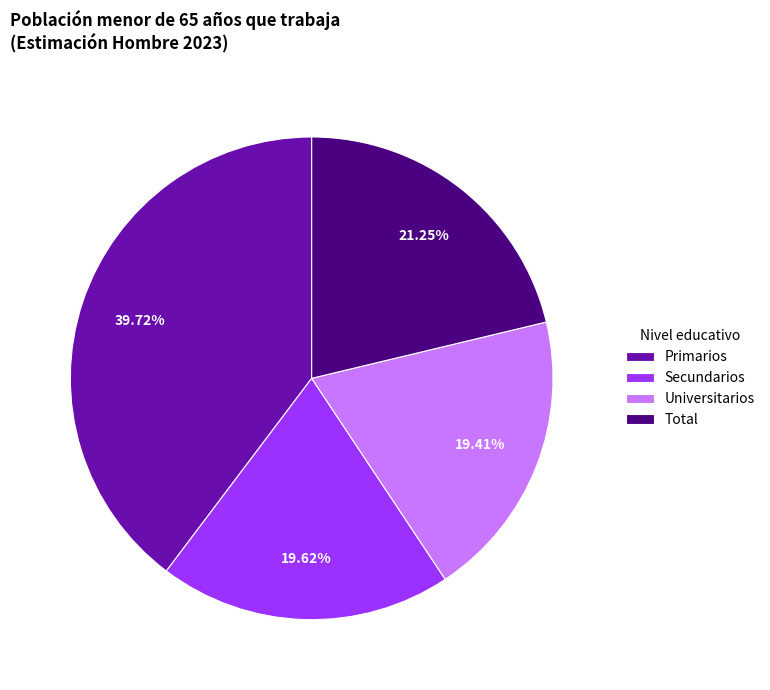

Is there any slice that represents more than half of the pie?

No